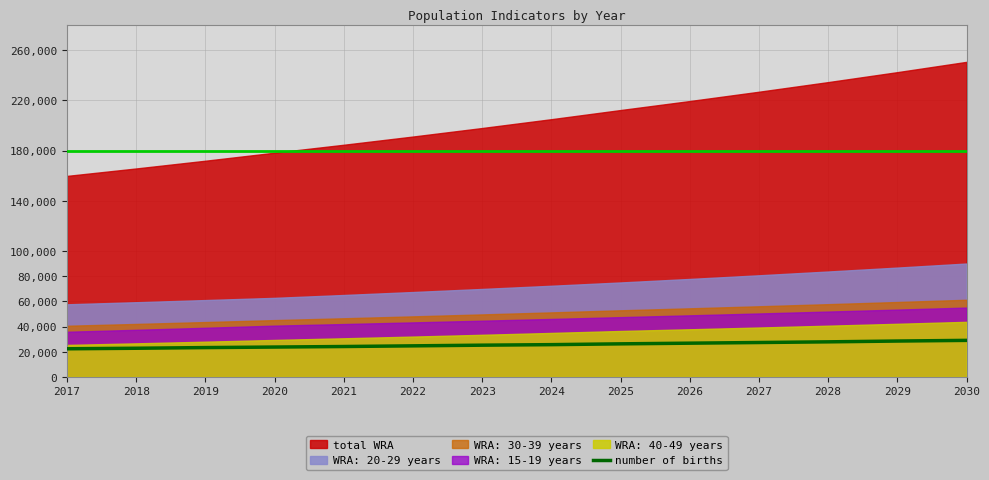

What is the maximum value for number of births?

29068.7